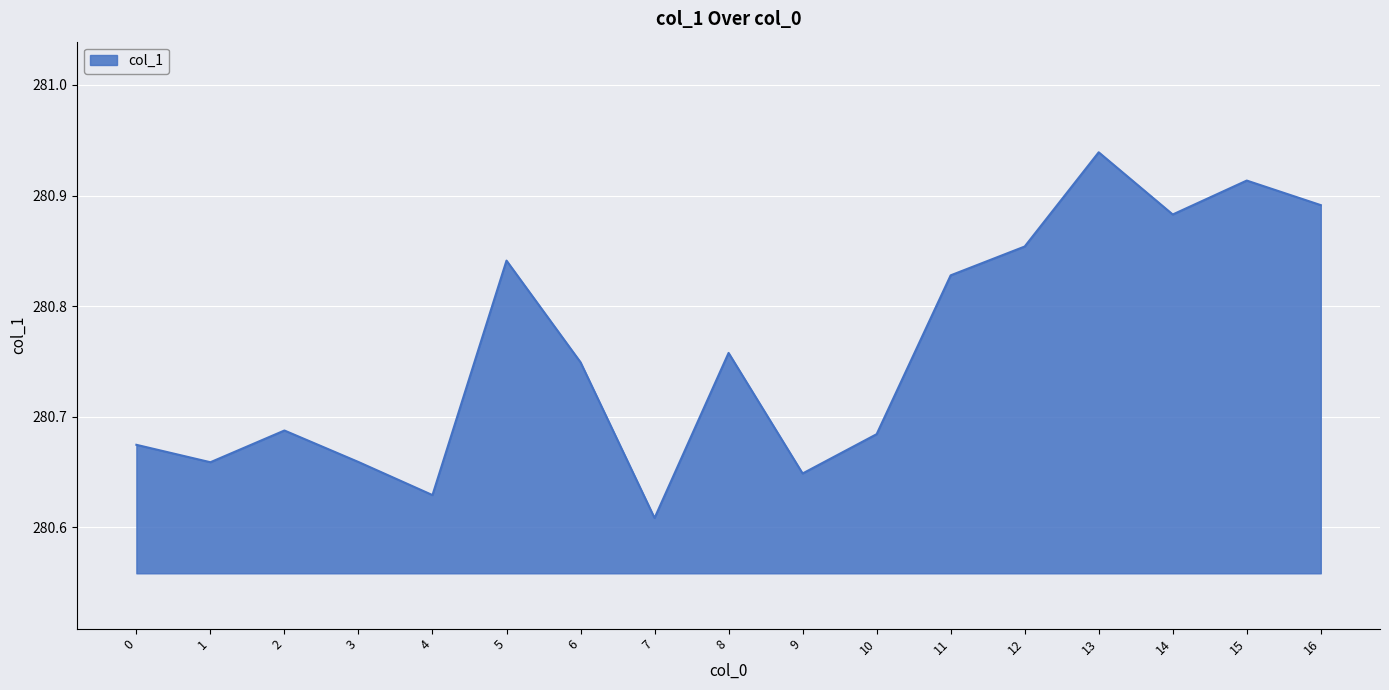

At which category does the chart reach its minimum across all series?

7